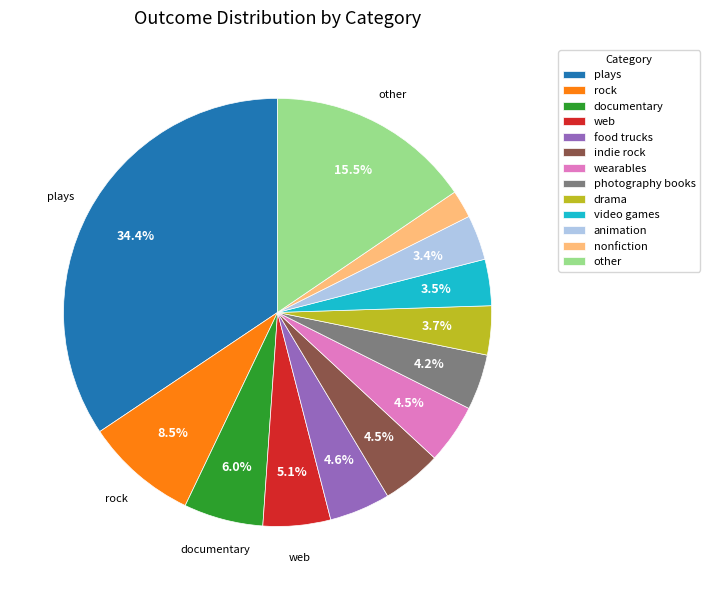

Is there a majority slice in this chart?

No